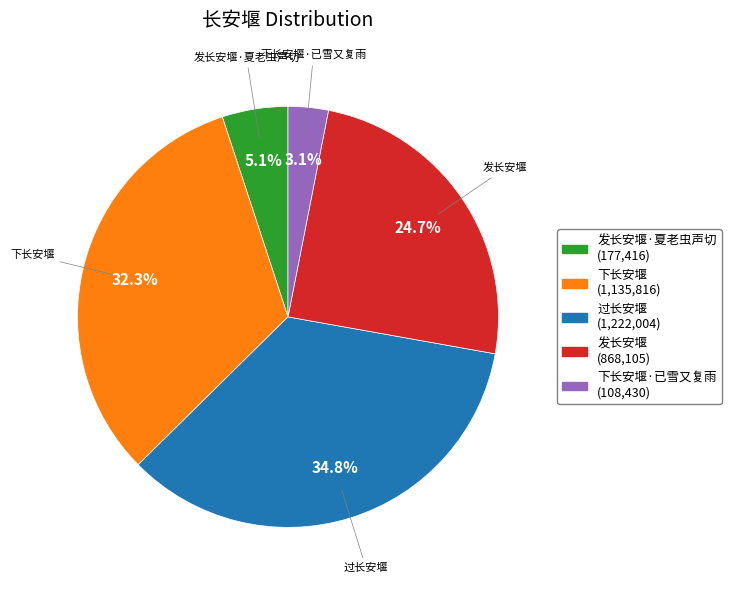

Does any single category account for the majority?

No